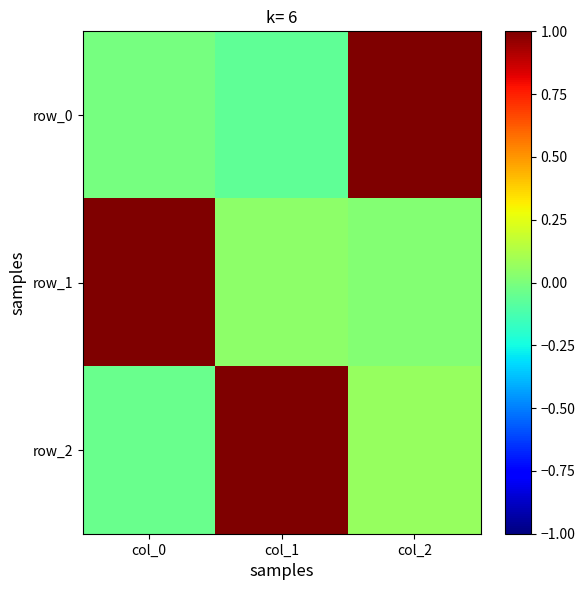

Which series has the widest spread of values?

row_0